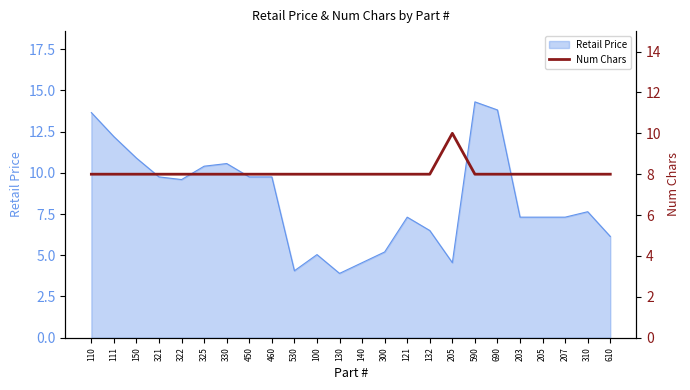

Reading left to right, what are all the values shown in this chart?

8	8	8	8	8	8	8	8	8	8	8	8	8	8	8	8	10	8	8	8	8	8	8	8